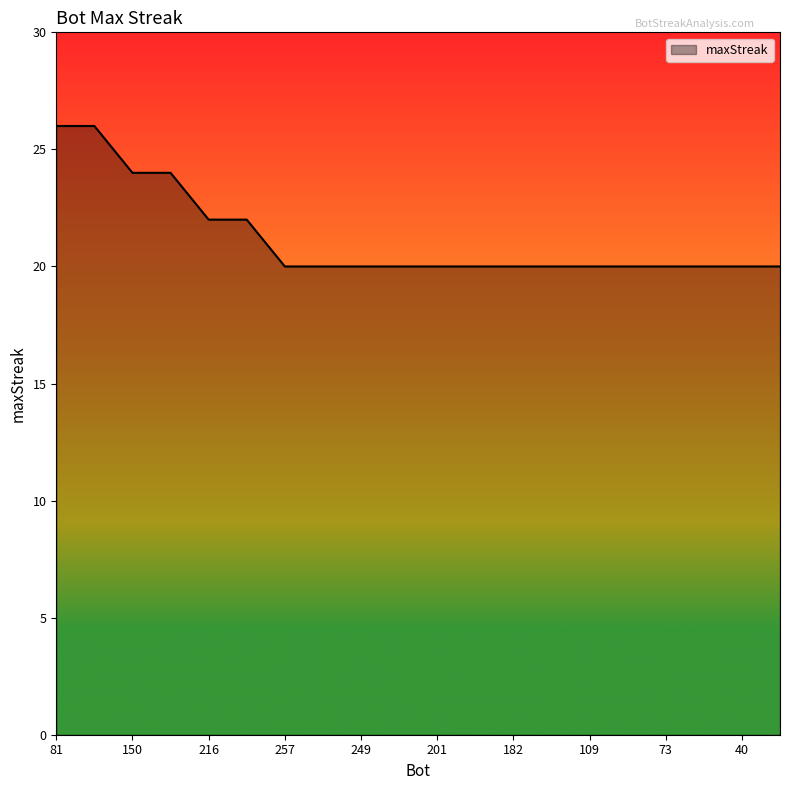

What is the greatest value displayed?

26